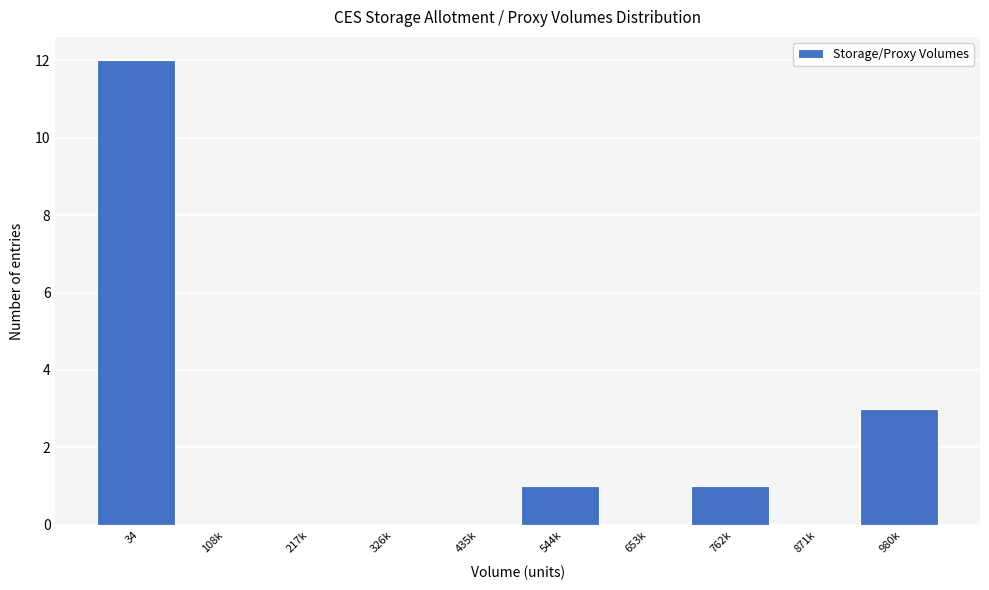

Reading right to left, list all the values displayed in this chart.

980k=3	871k=0	762k=1	653k=0	544k=1	435k=0	326k=0	217k=0	108k=0	34=12